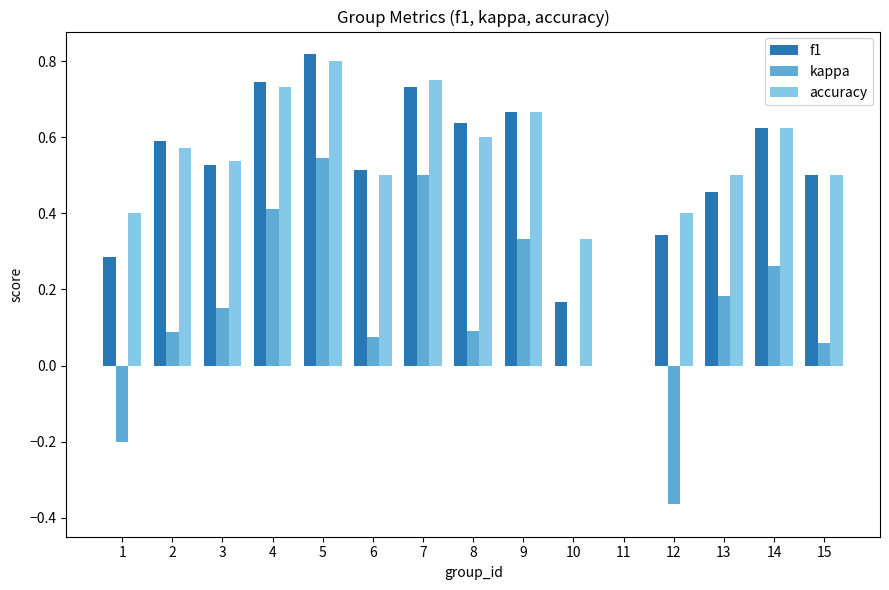

Which label corresponds to the largest value in the chart?

5